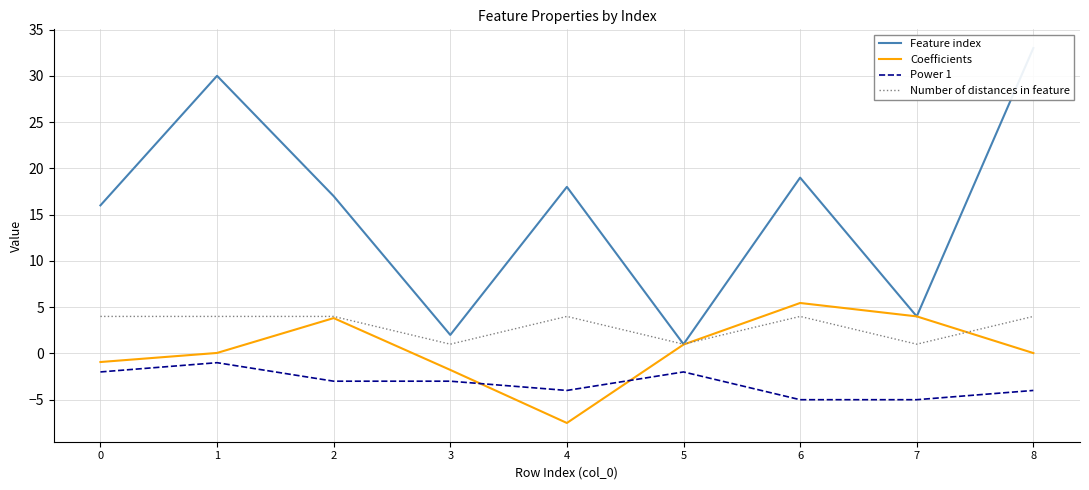

Which series has the widest spread of values?

Feature index